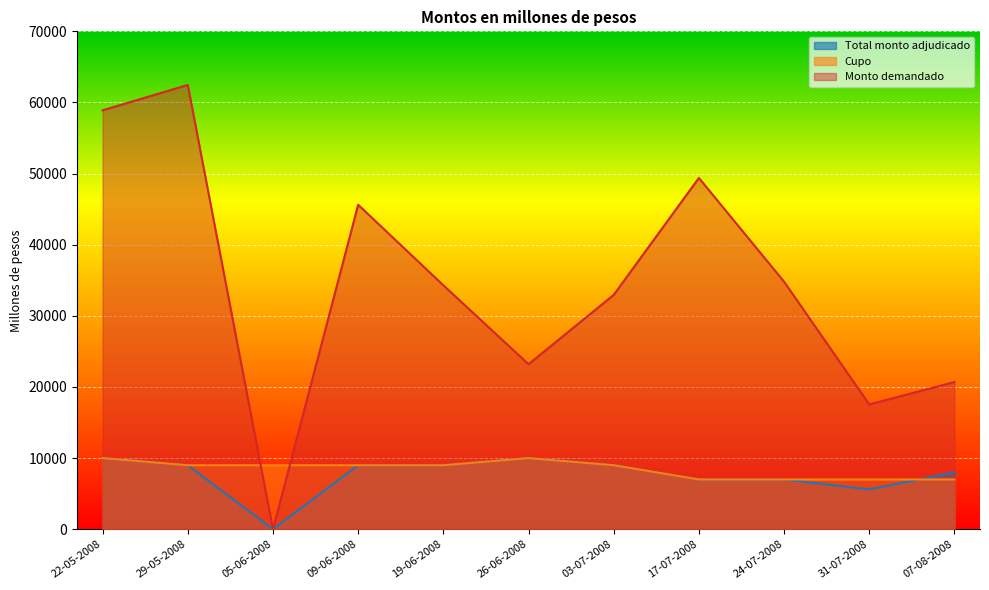

Rank the series by their maximum value, from highest to lowest.

Monto demandado, Total monto adjudicado, Cupo